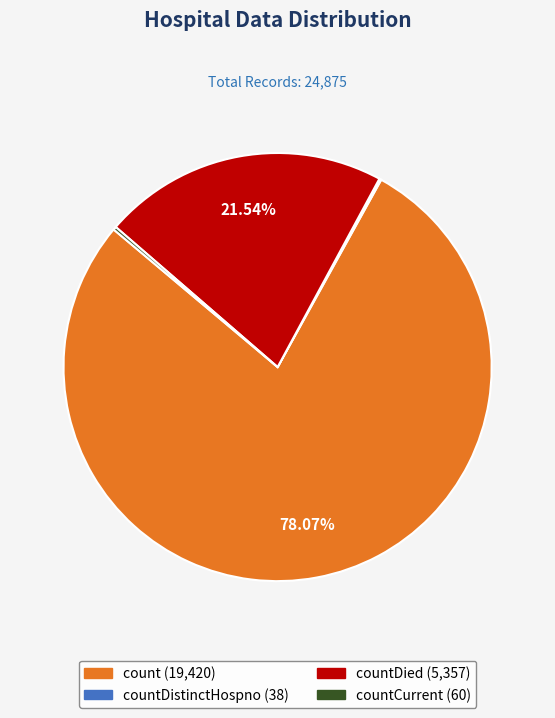

Is there a majority slice in this chart?

Yes